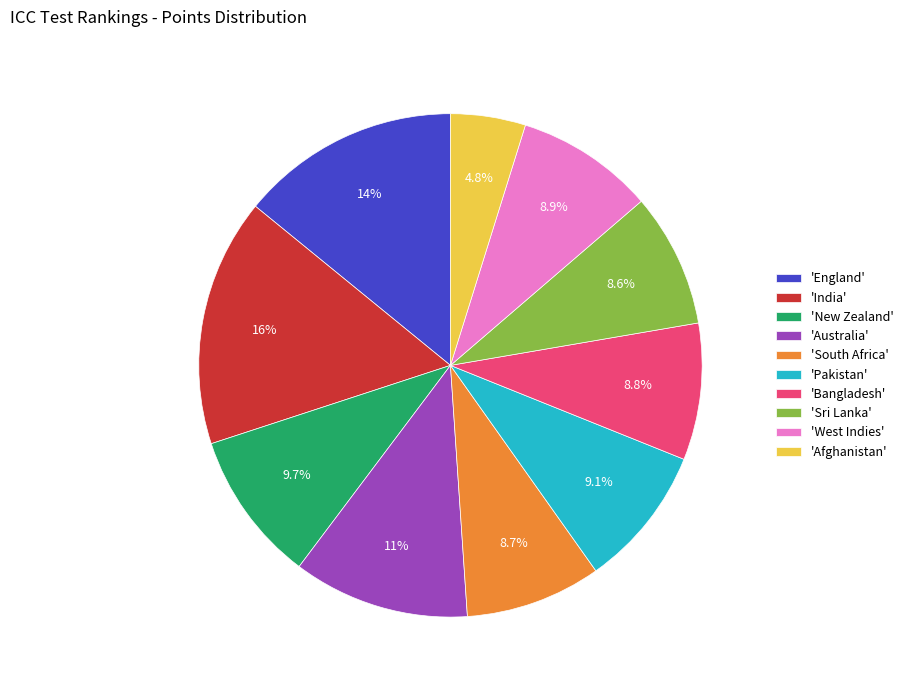

What is the ratio of the value at 'Sri Lanka' to the value at 'England'?

0.6